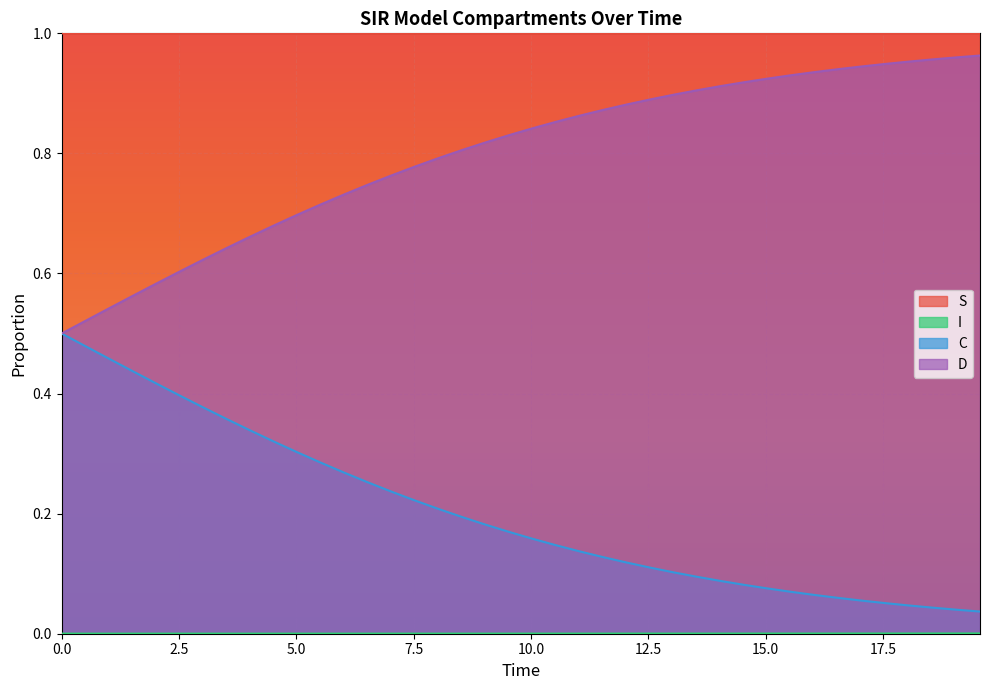

True or false: D and S cross at least once.

False